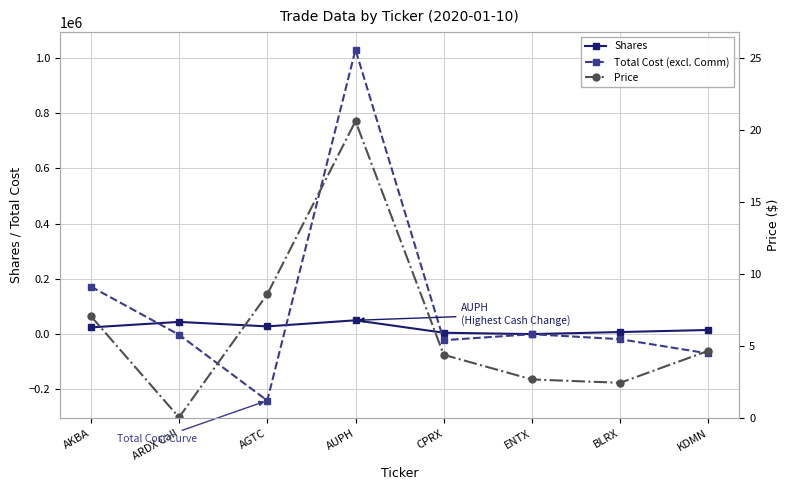

True or false: Price has more than 2 interior local peaks.

False